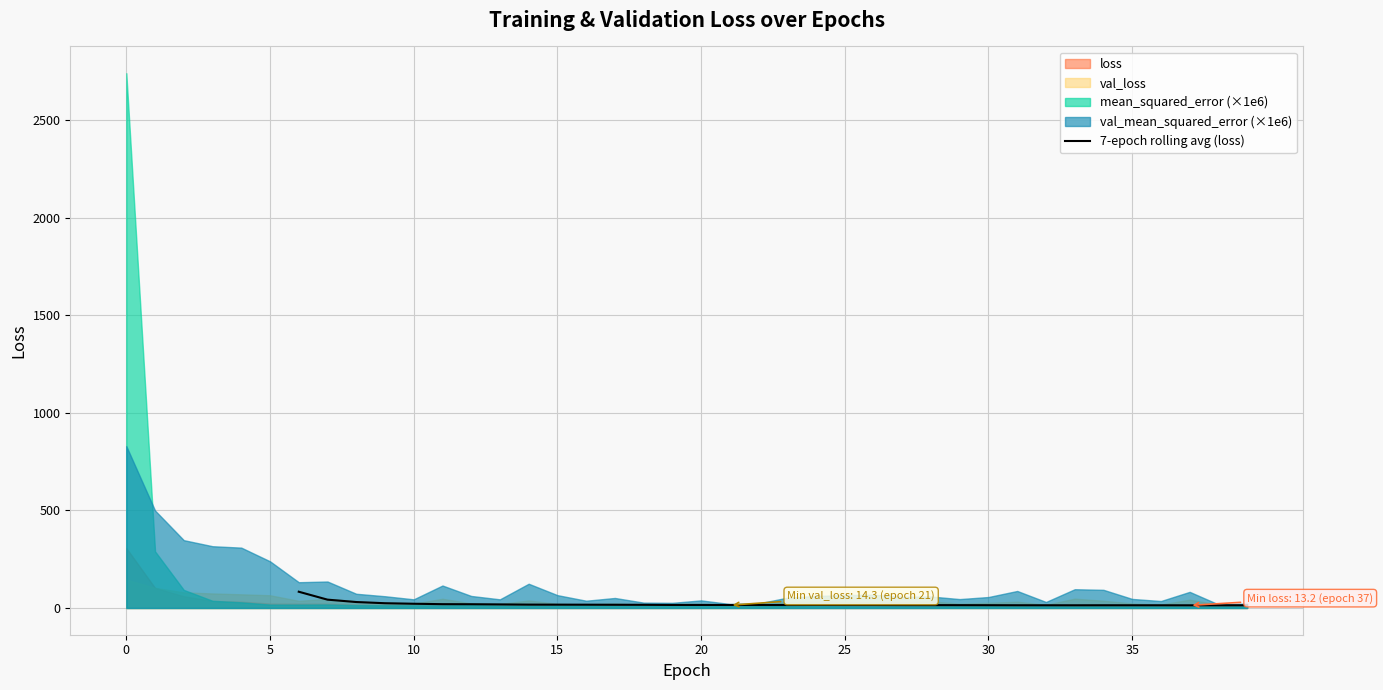

How many interior local peaks (higher than both neighbors) does the data have?

3